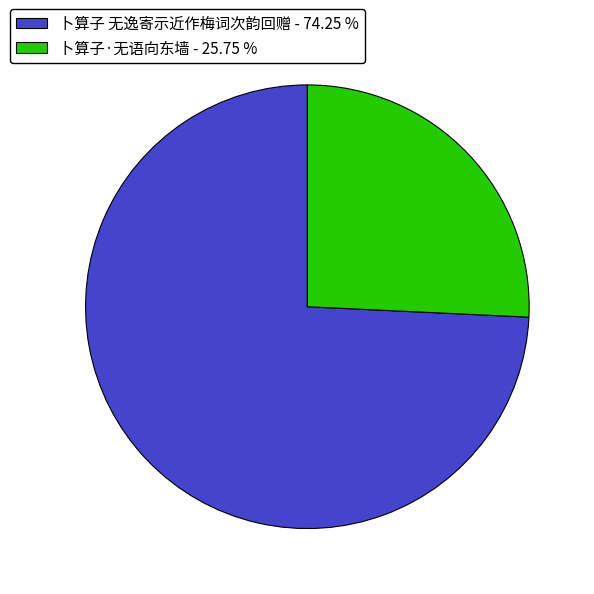

Rank the categories by value from lowest to highest.

卜算子·无语向东墙, 卜算子 无逸寄示近作梅词次韵回赠